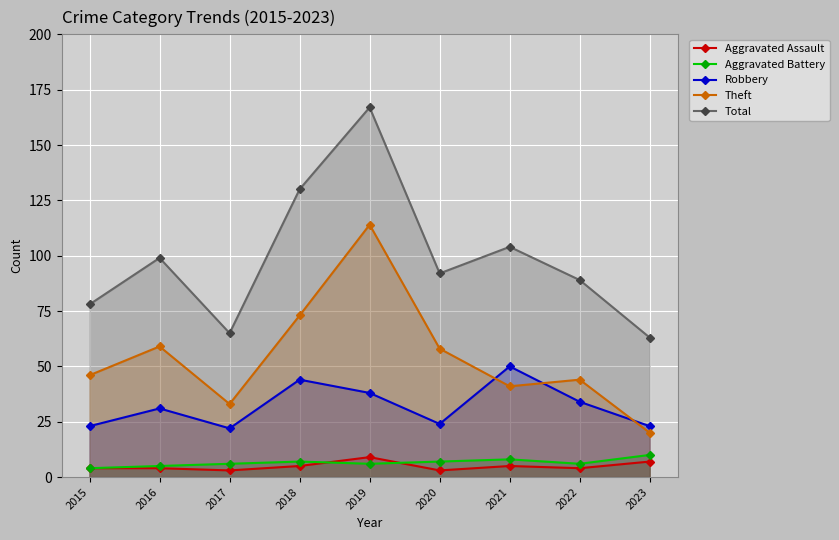

Which has a higher value, 2021 or 2016?

2021